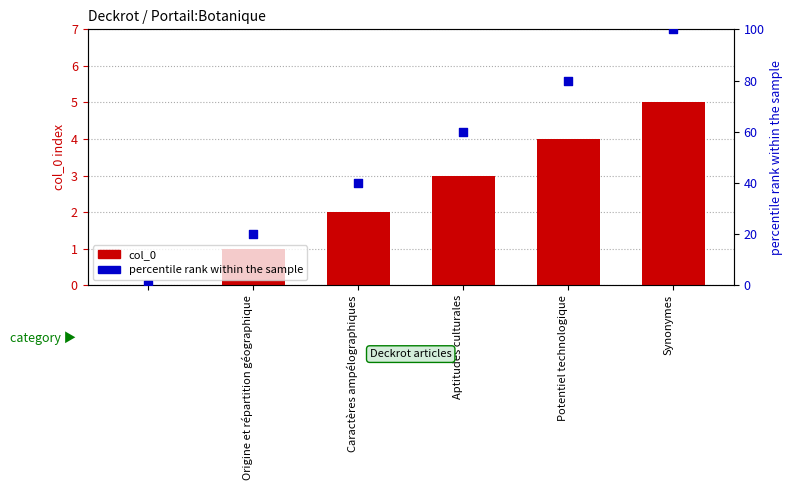

What are all the series names shown in the legend?

col_0, percentile rank within the sample